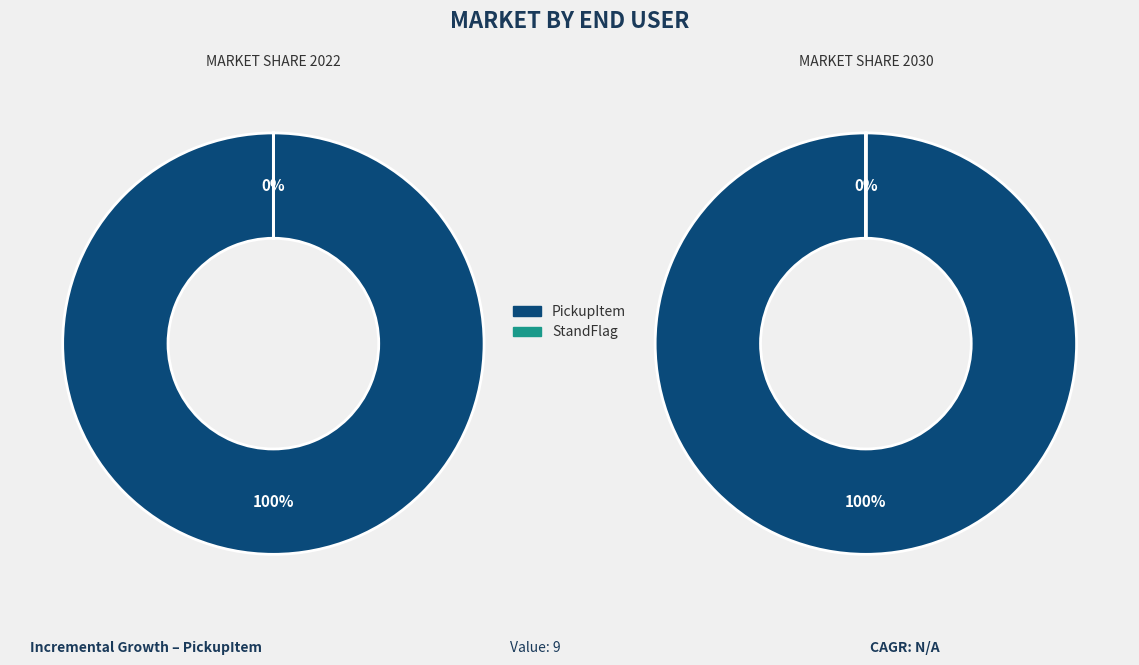

The StandFlag slice represents 1% of the pie. True or false?

False